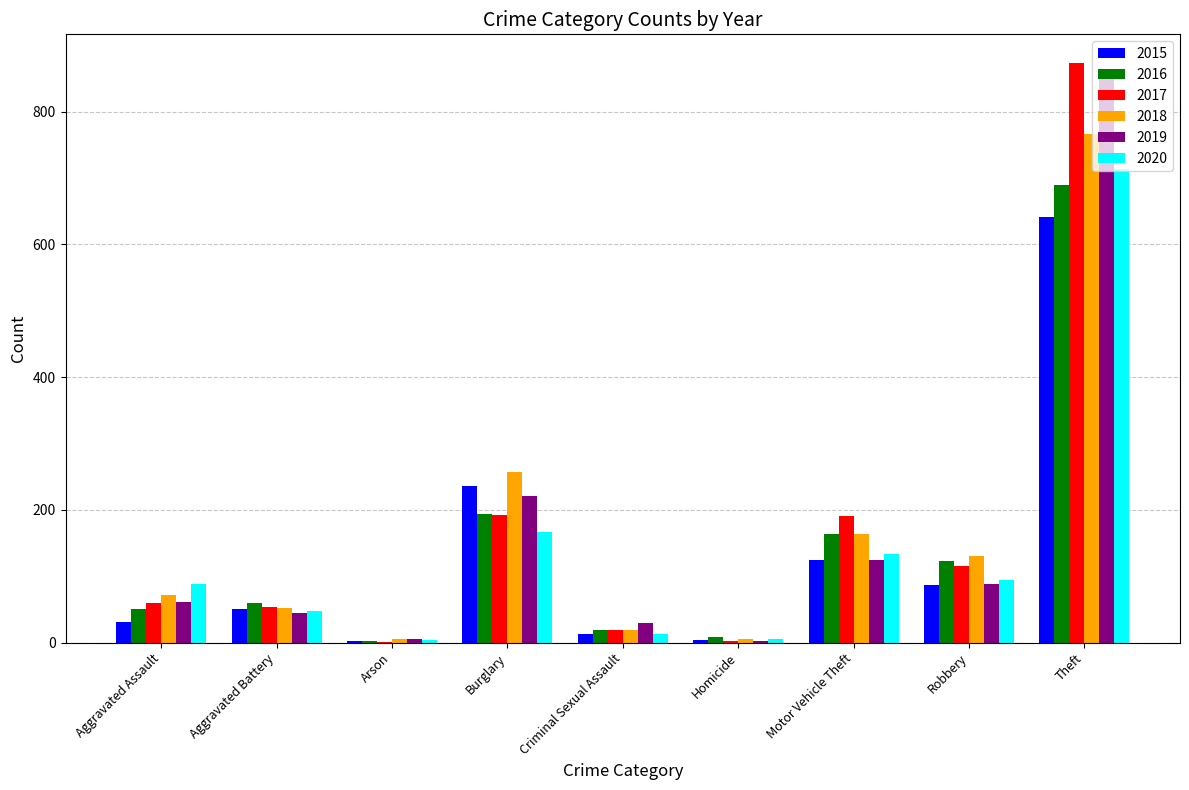

Between Burglary and Theft, which series saw the biggest shift?

2017